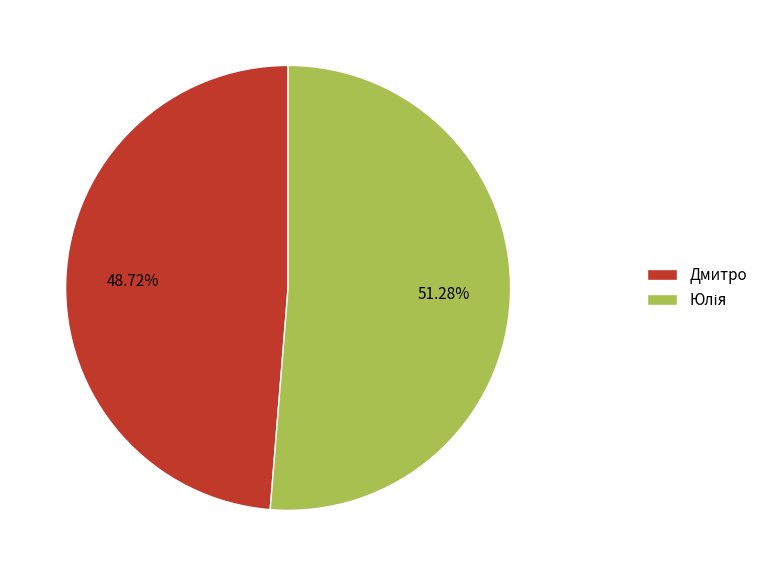

Count the number of slices in the pie.

2